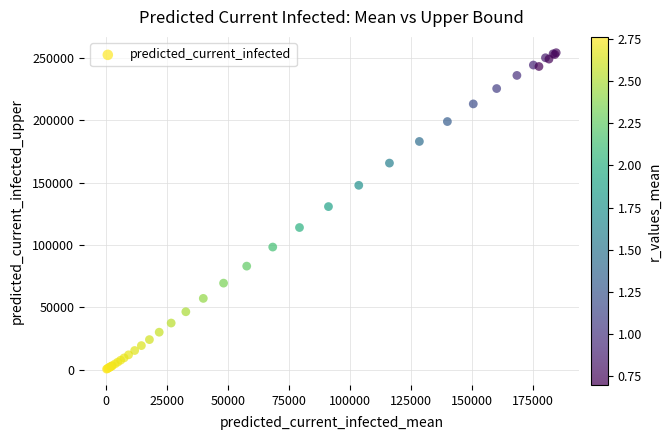

What Y value in the scatter plot is closest to 127372?

130849